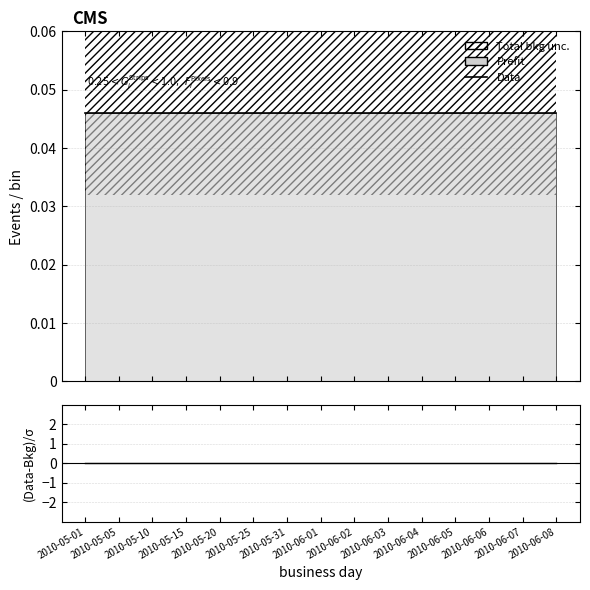

How many lines are shown in the chart?

2